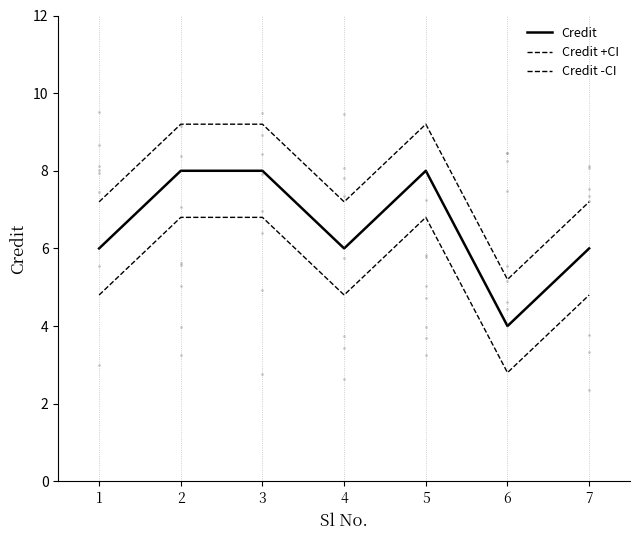

What is the total value across all series at 3?

24.0